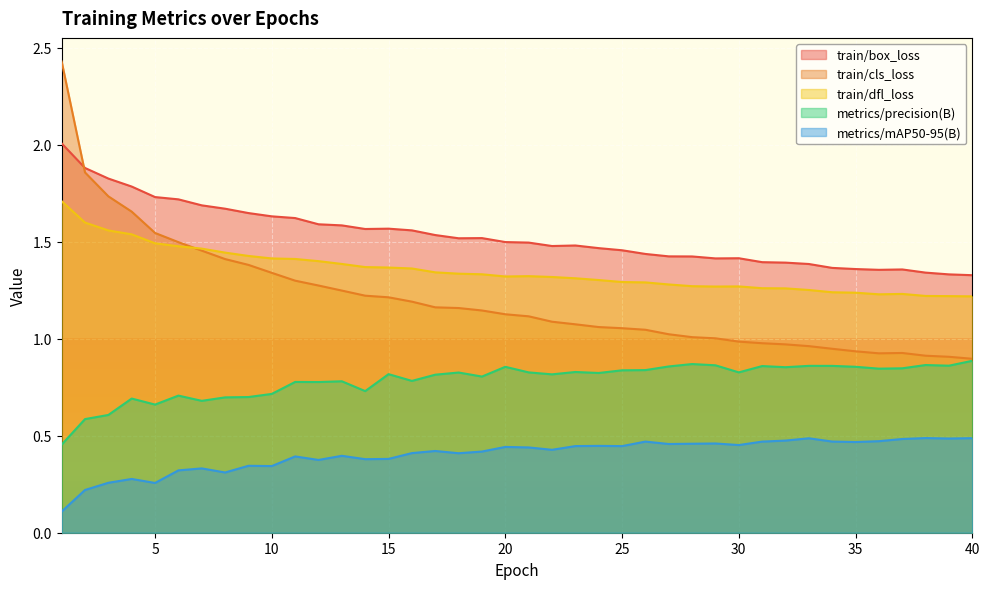

Which series changed the most between 12 and 31?

train/cls_loss